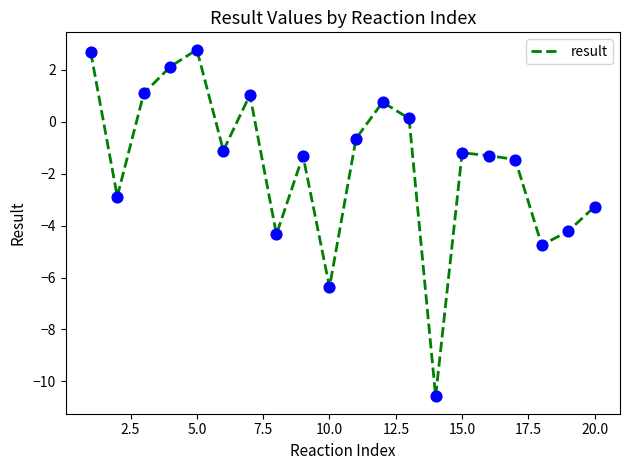

What is the difference between the maximum and minimum values?

13.4